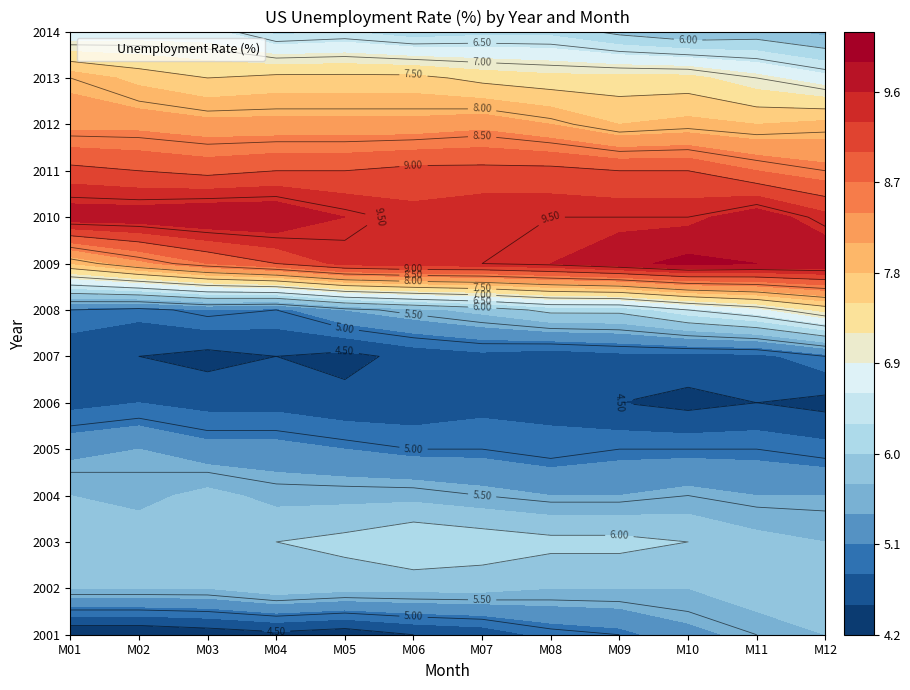

What is the spread (max minus min) of values at M11?

5.4